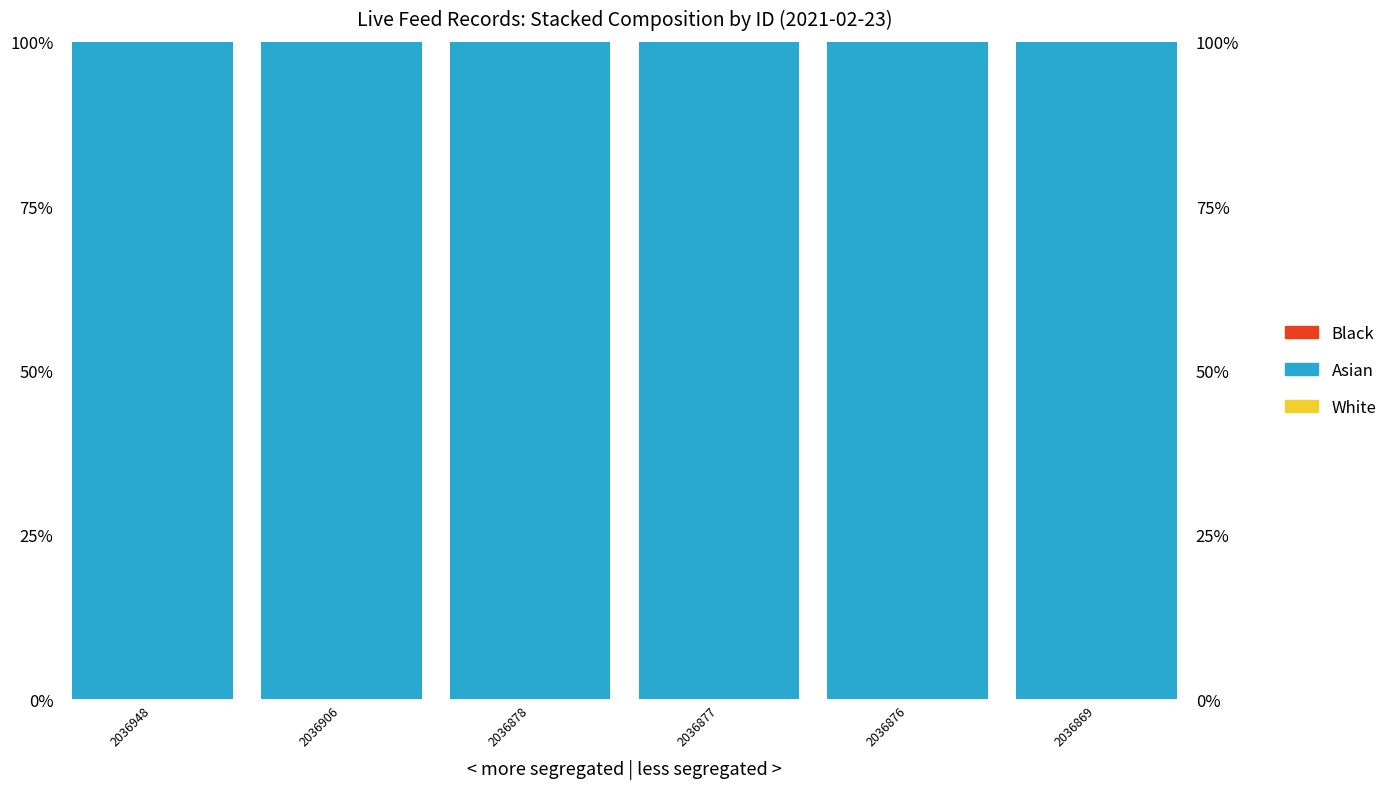

What are all the series names shown in the legend?

Black, Asian, White